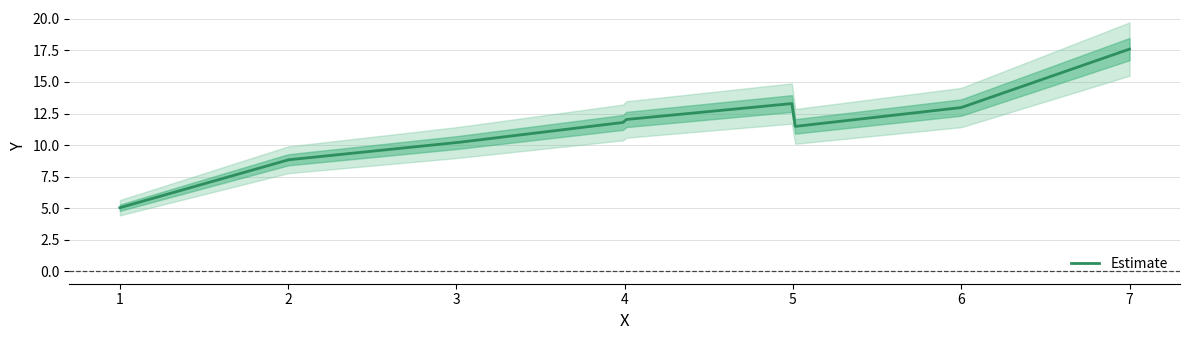

How many lines are shown in the chart?

1